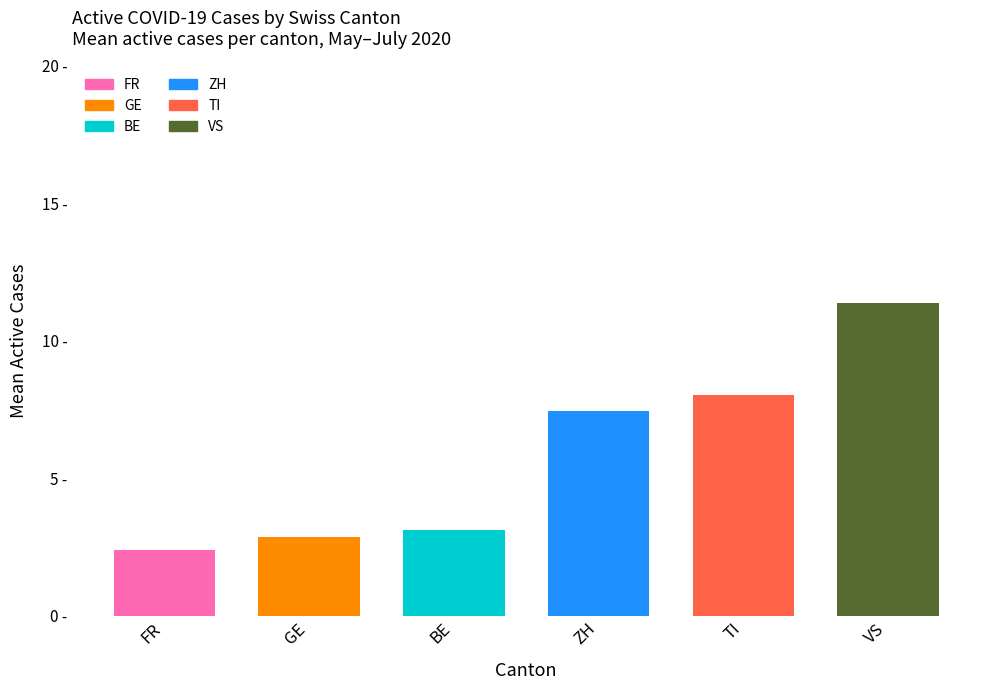

What position from the right is ZH?

3